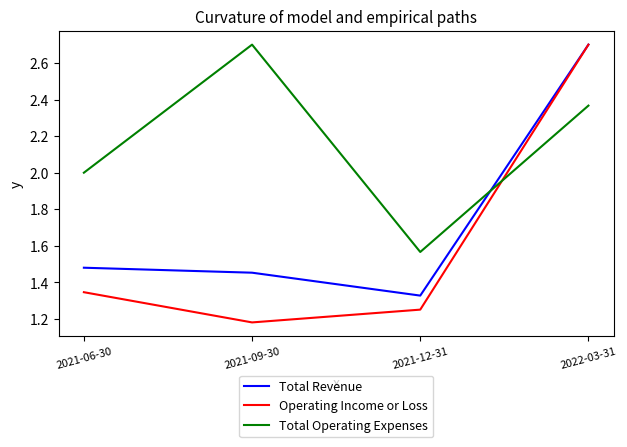

The value of Operating Income or Loss at 2021-12-31 is 0.3. True or false?

False